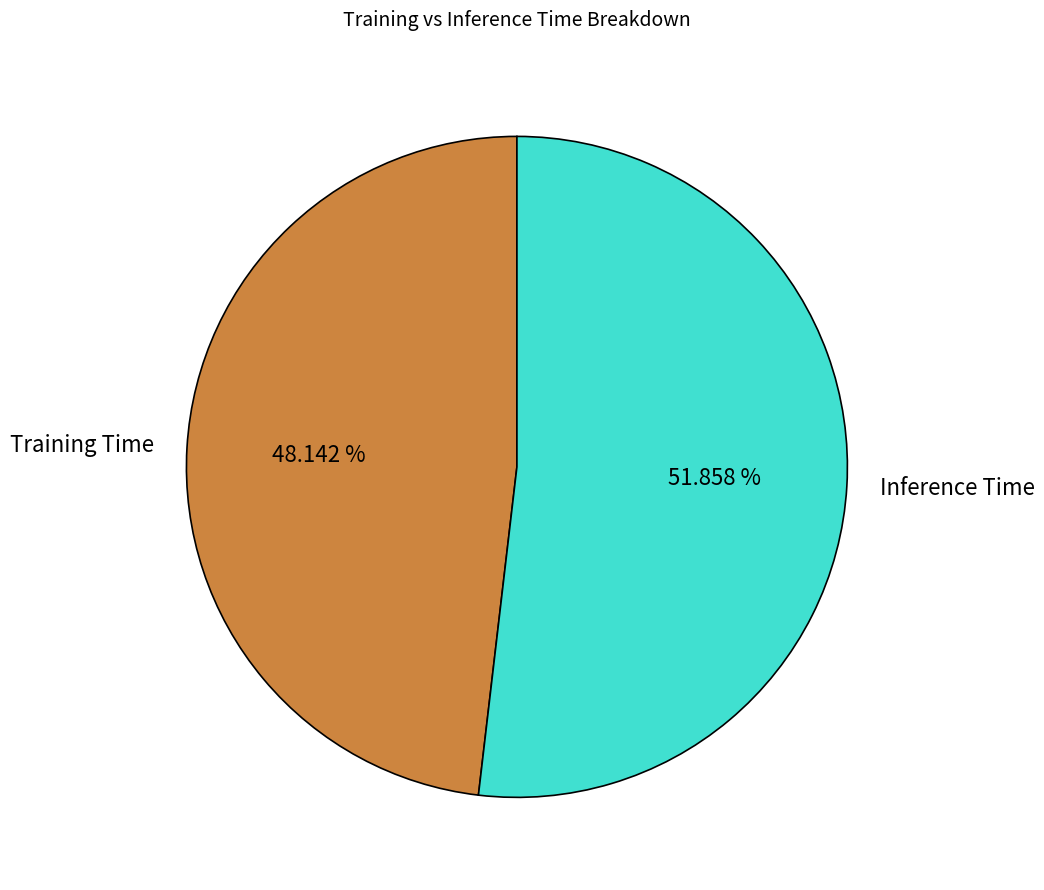

Rank the categories by value from highest to lowest.

Inference Time, Training Time